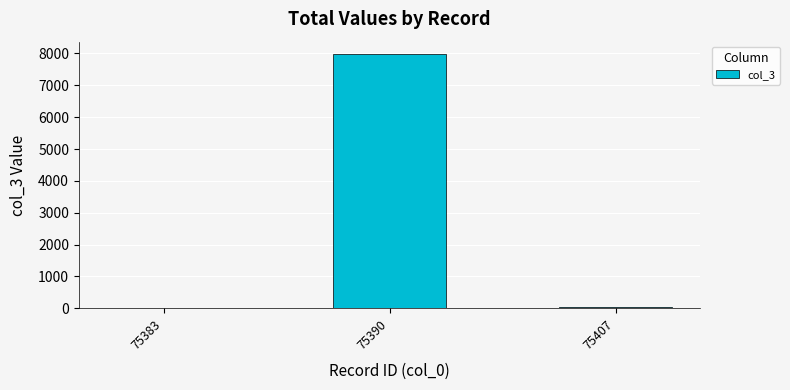

What is the greatest value displayed?

7971